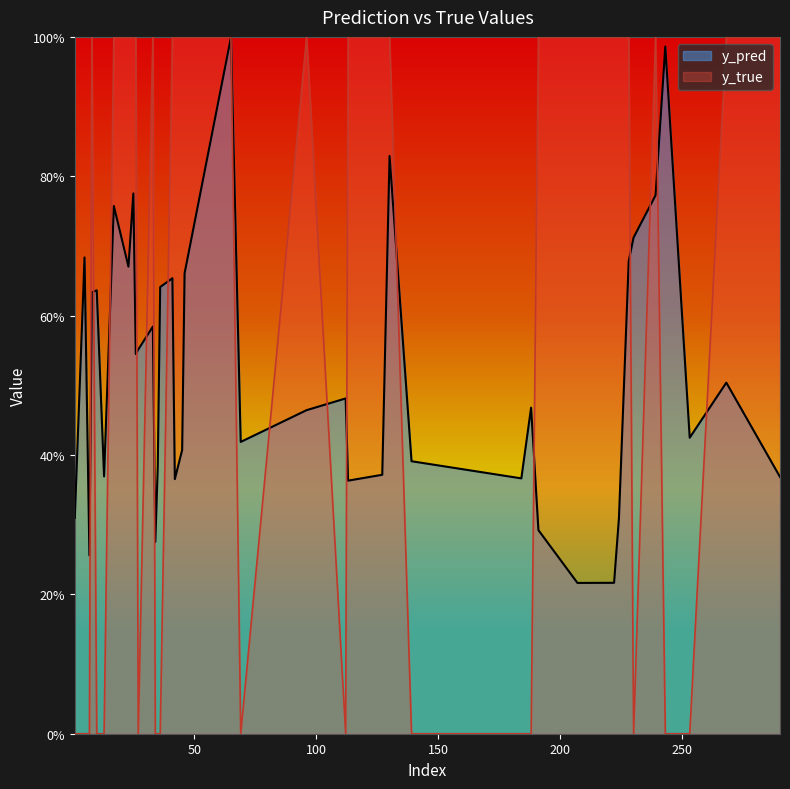

Rank the categories by y_pred value from highest to lowest.

65, 243, 130, 25, 239, 17, 230, 5, 228, 23, 46, 41, 36, 10, 8, 33, 27, 26, 268, 112, 188, 96, 253, 69, 45, 139, 35, 127, 13, 290, 184, 42, 113, 1, 224, 191, 34, 7, 222, 207